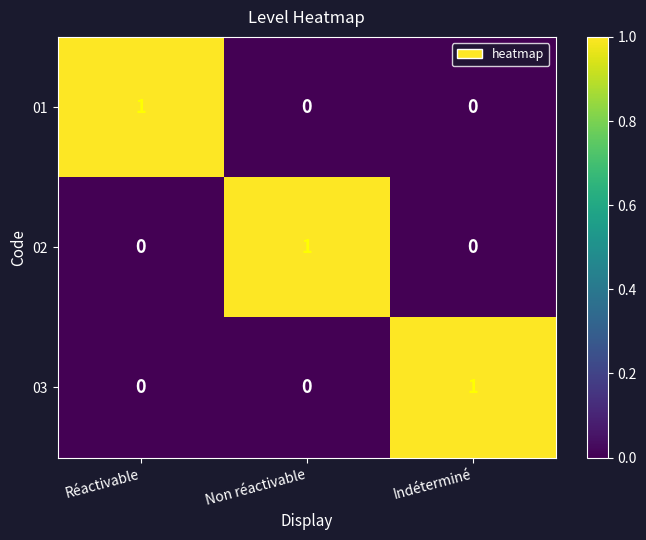

The 03 series shows -1 at Non réactivable. True or false?

False